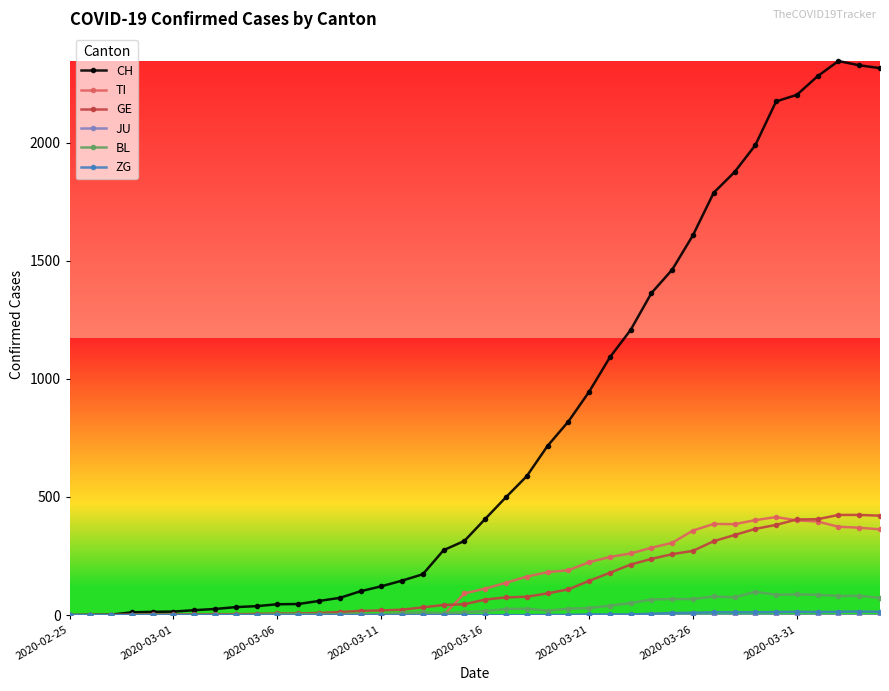

How many lines are shown in the chart?

6